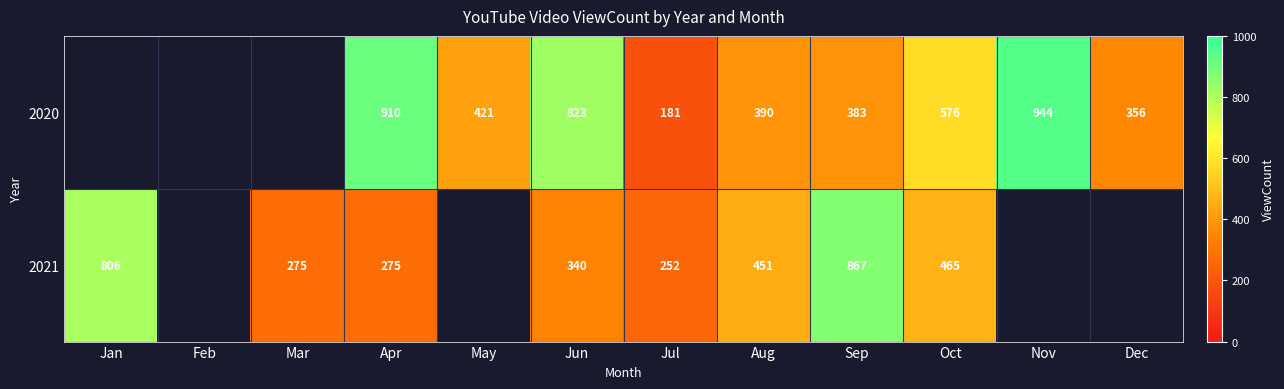

Is the value of 2021 at Sep greater than the value of 2020 at Jul?

Yes